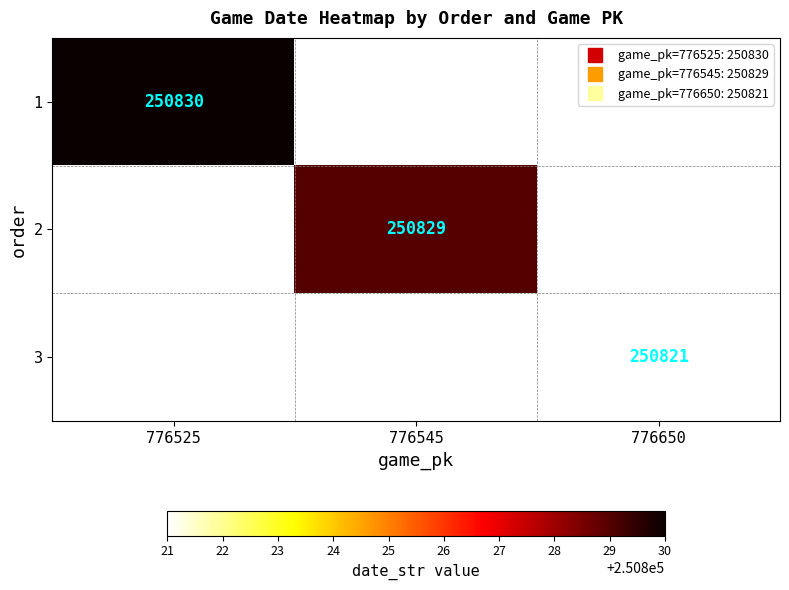

At which label does 1 reach its peak?

776525